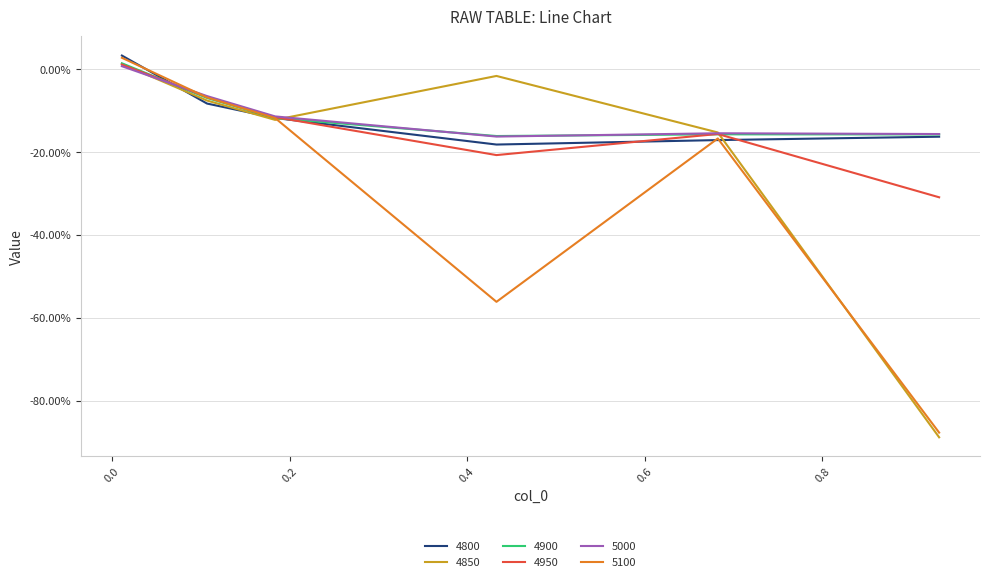

What are all the series names shown in the legend?

4800, 4850, 4900, 4950, 5000, 5100